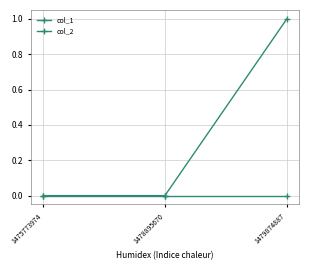

At which label is col_1 closest to 0?

1475773974